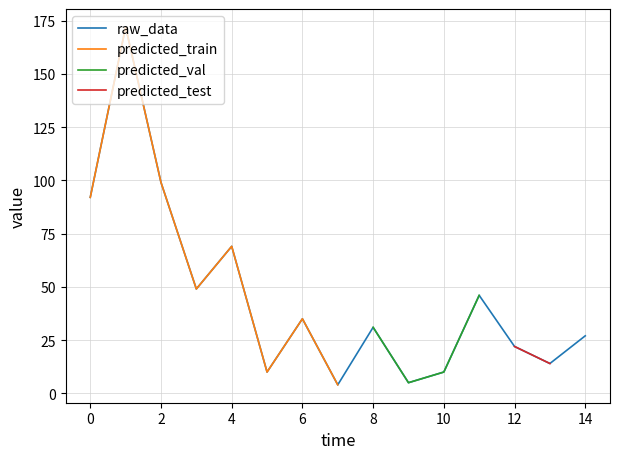

True or false: raw_data has a value of 9 at 12.

False